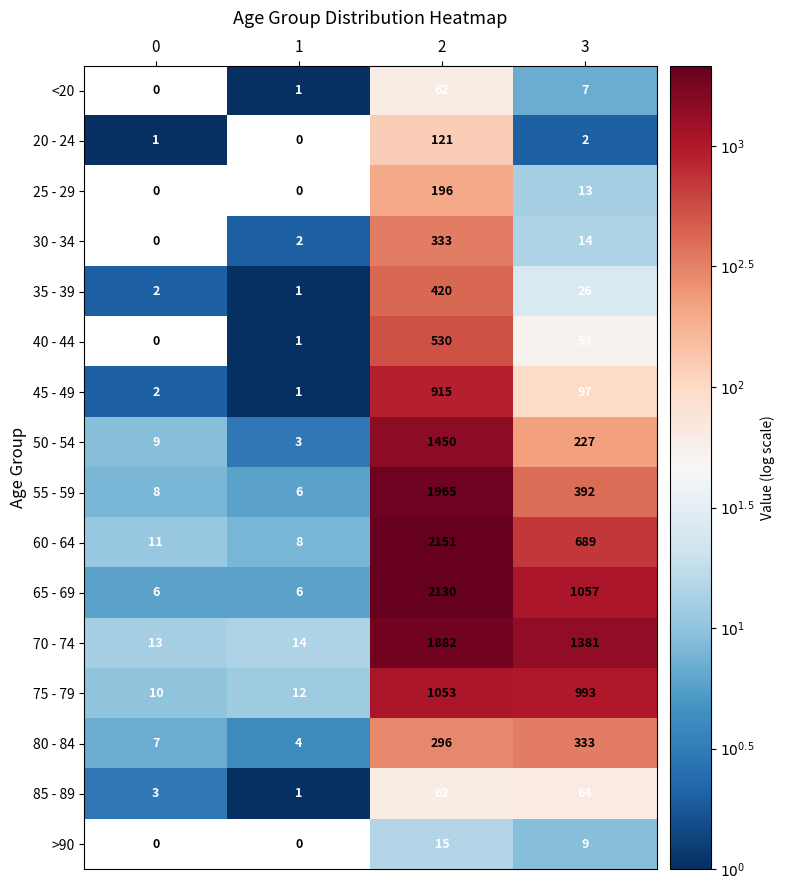

What is the maximum value for 50 - 54?

1450